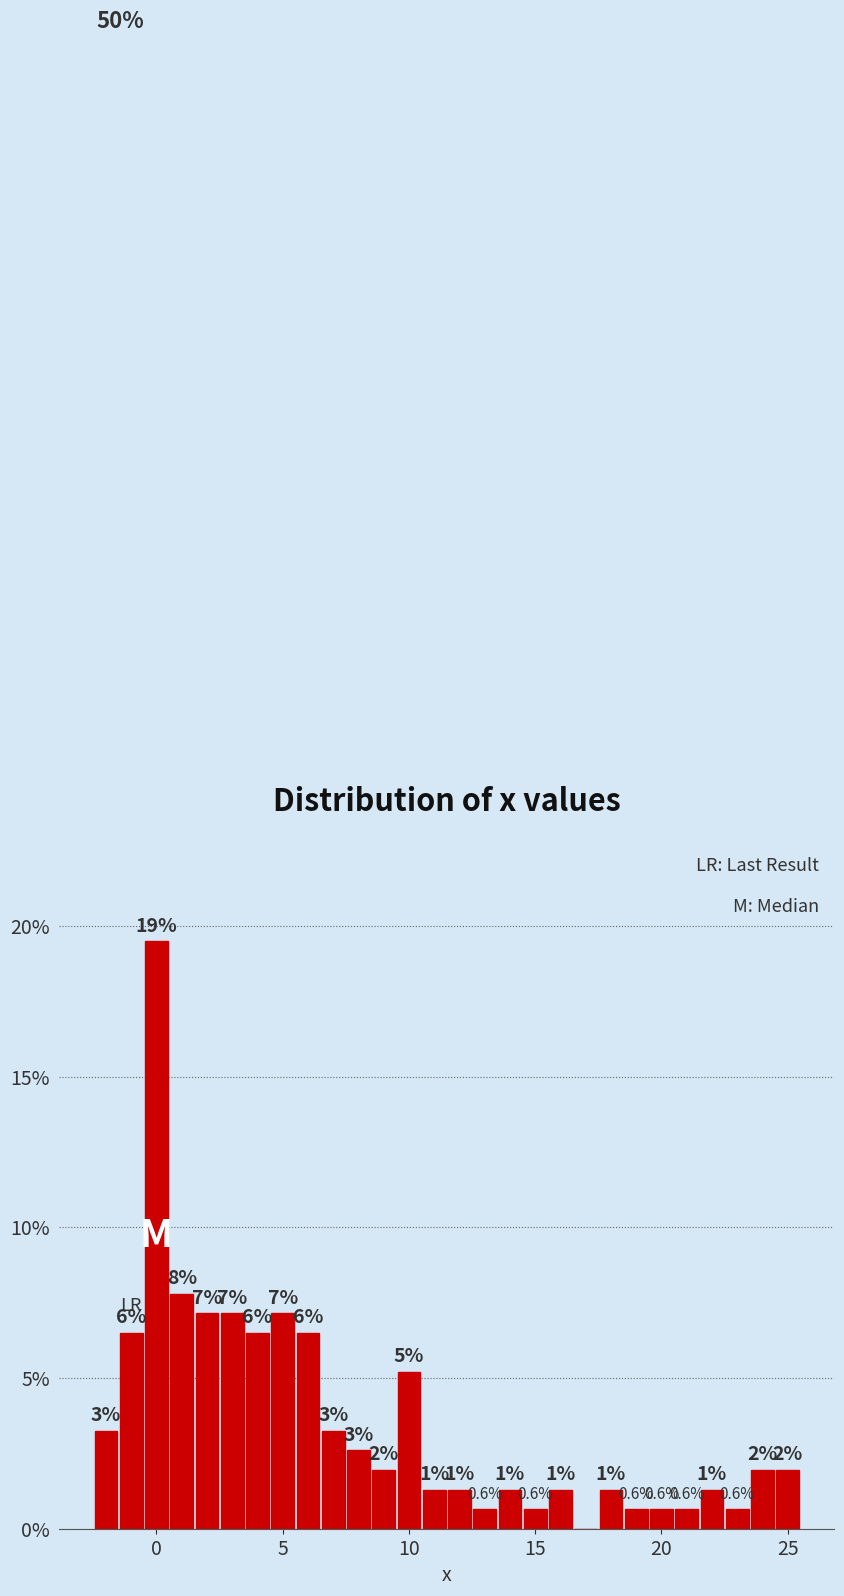

Read against the x-axis, roughly where is the centre of the tallest bar?

0.0